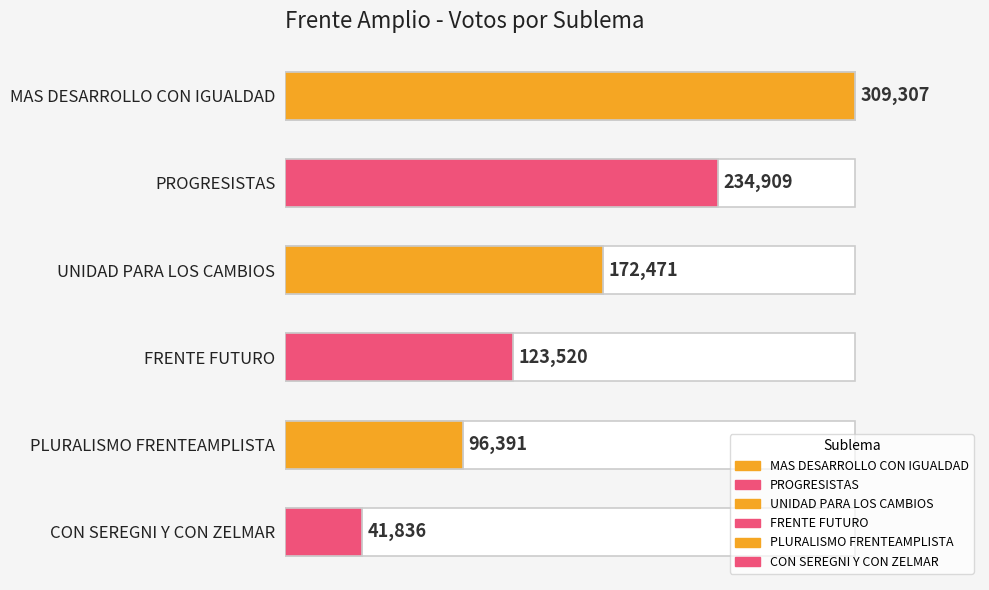

Reading left to right, transcribe all the data shown in this chart.

309307	234909	172471	123520	96391	41836